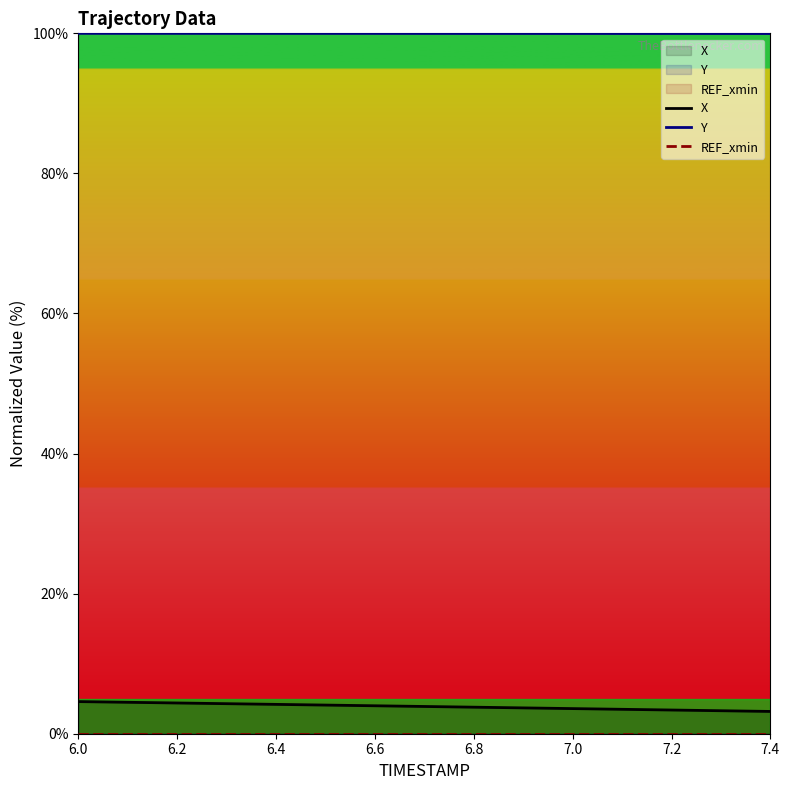

True or false: X and Y intersect in this chart.

False